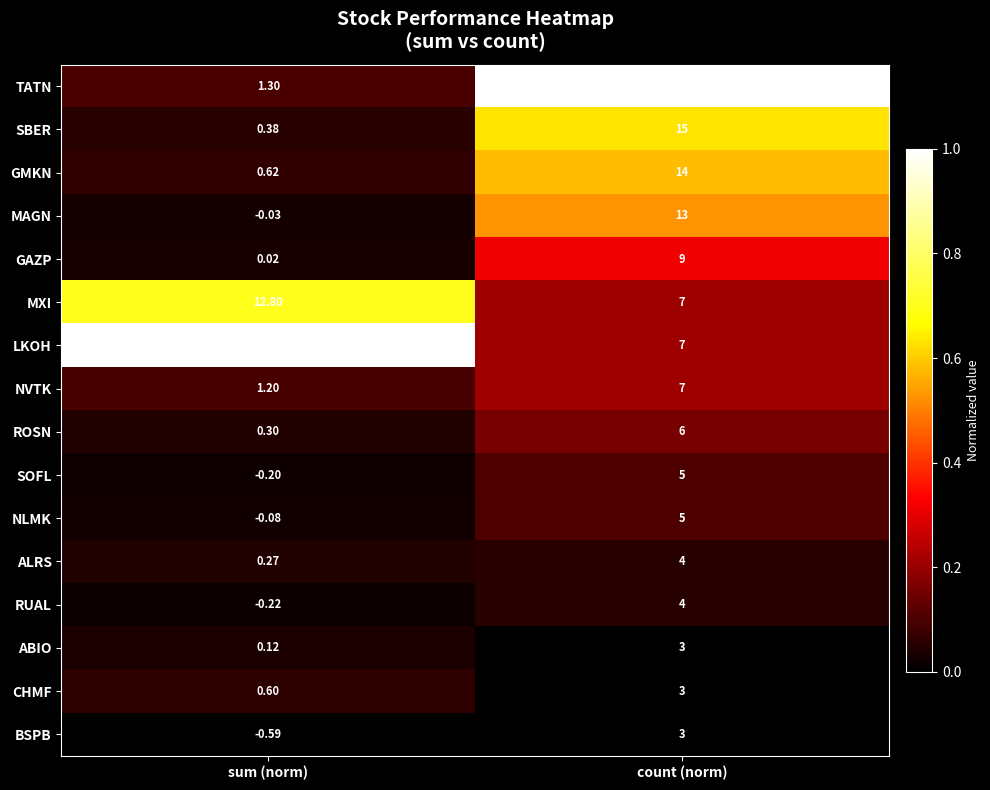

Which category has the highest value in the GMKN series?

count (norm)